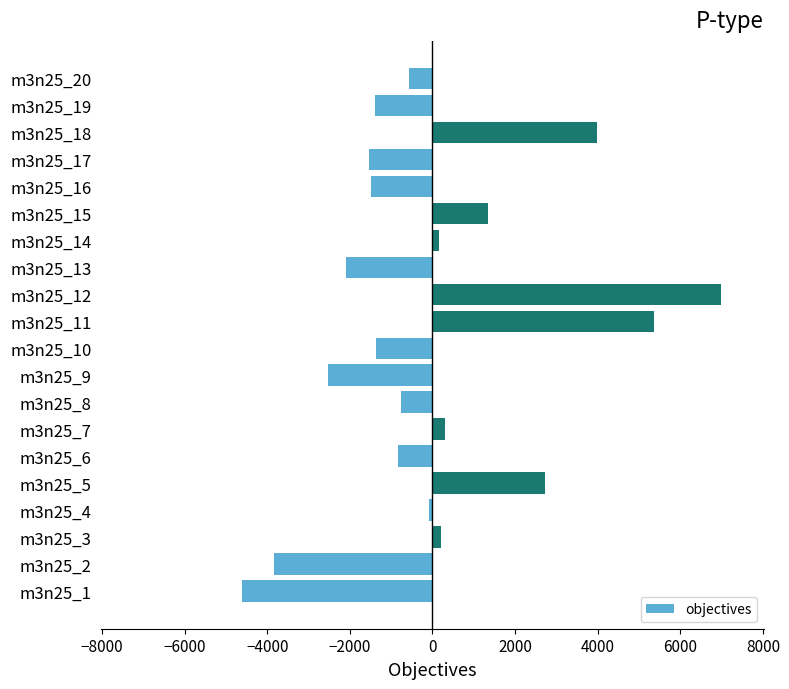

What is the difference between the second highest and second lowest values?

9185.0